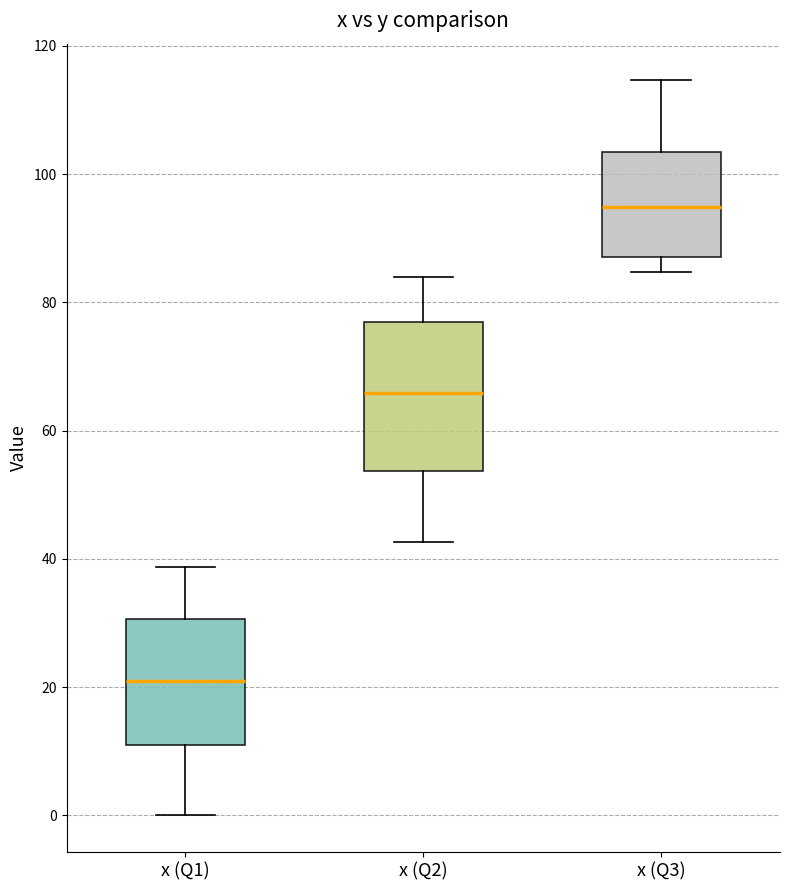

Which box is the tallest, from its lower edge to its upper edge?

x (Q2)